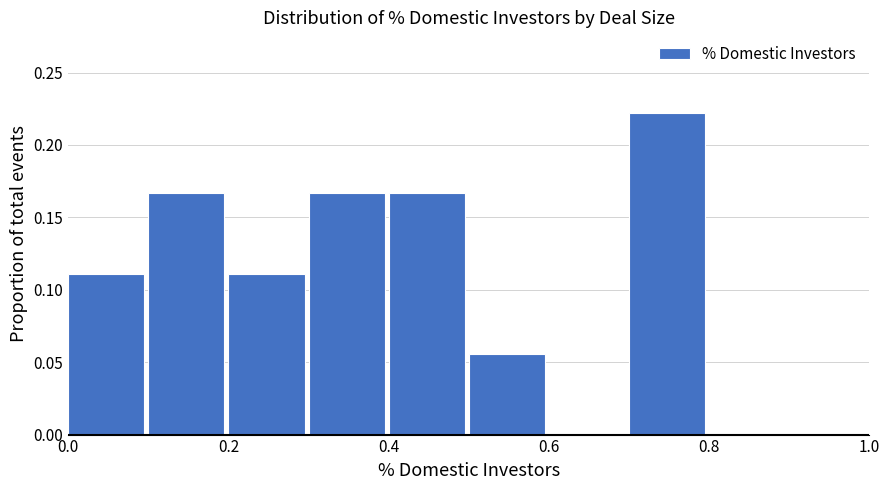

What is the height of the bar covering 0.7 to 0.8 on the x-axis? The values are not printed on the chart, so give them approximately, as read against the axis.

0.220